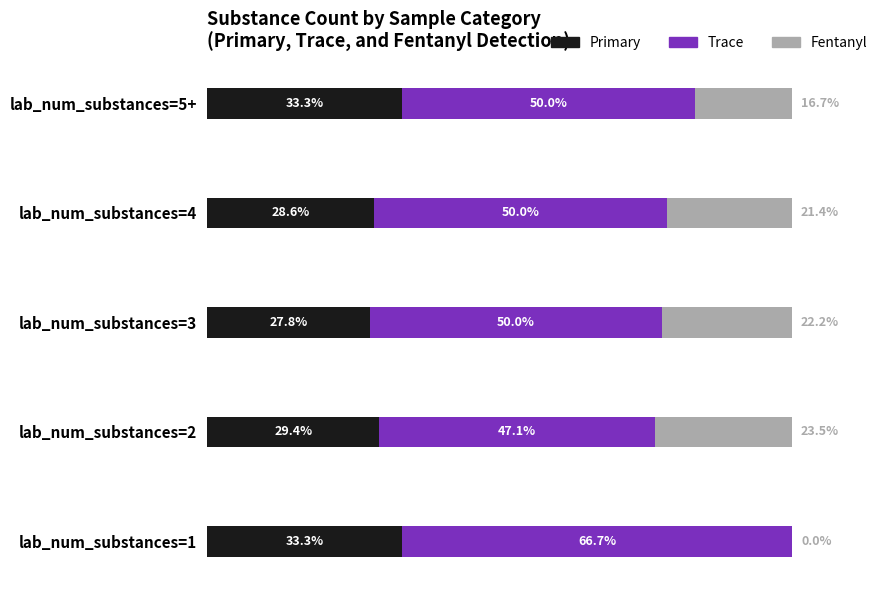

What are all the series names shown in the legend?

Primary, Trace, Fentanyl